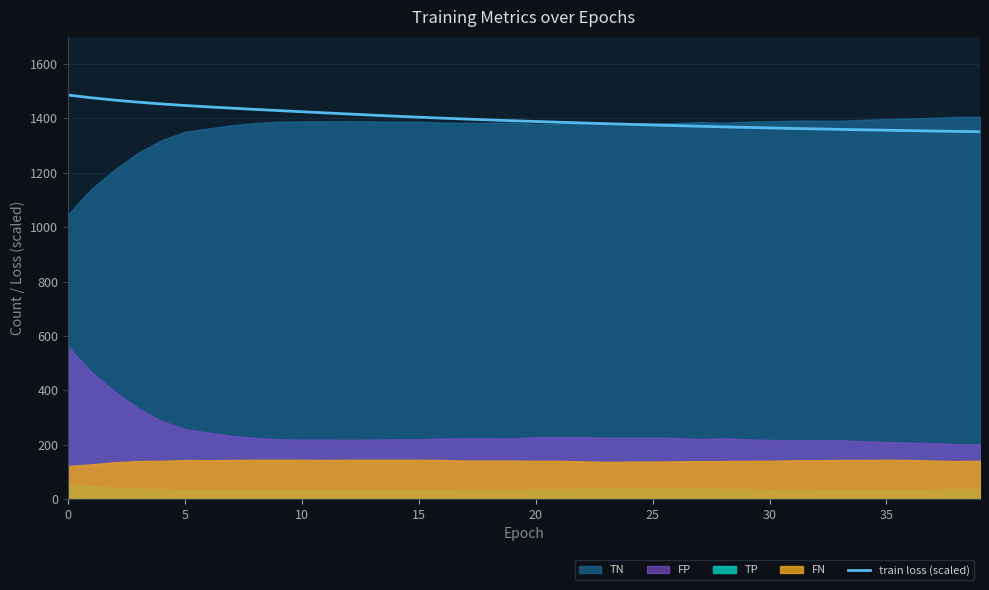

How many lines are shown in the chart?

1